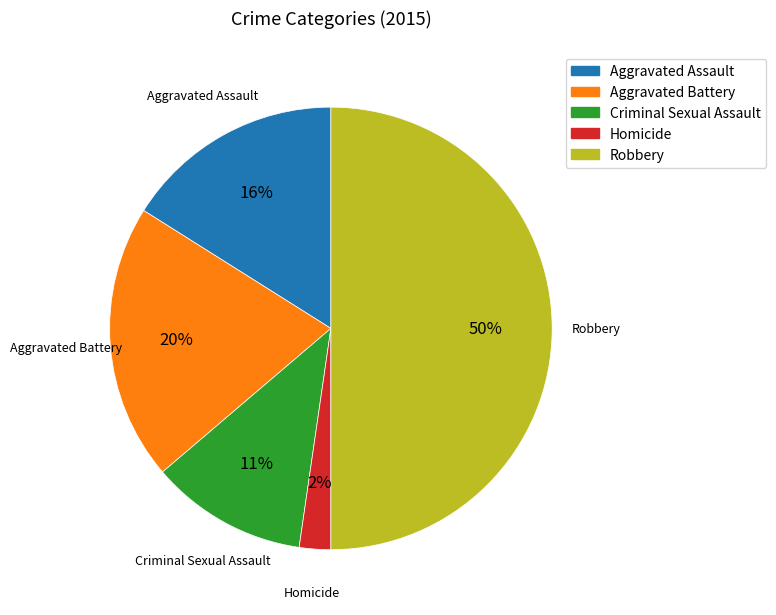

To the nearest percent, what percentage of the pie is Aggravated Assault?

16%